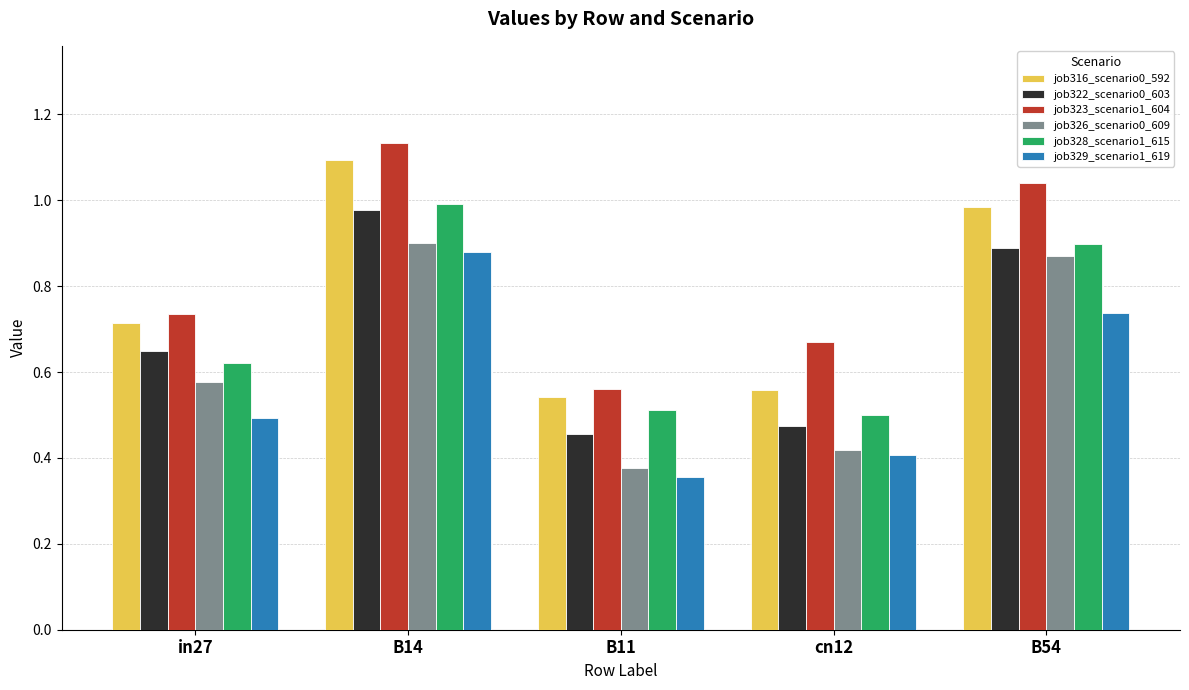

Is it true that job326_scenario0_609 equals 0.9 at B54?

True